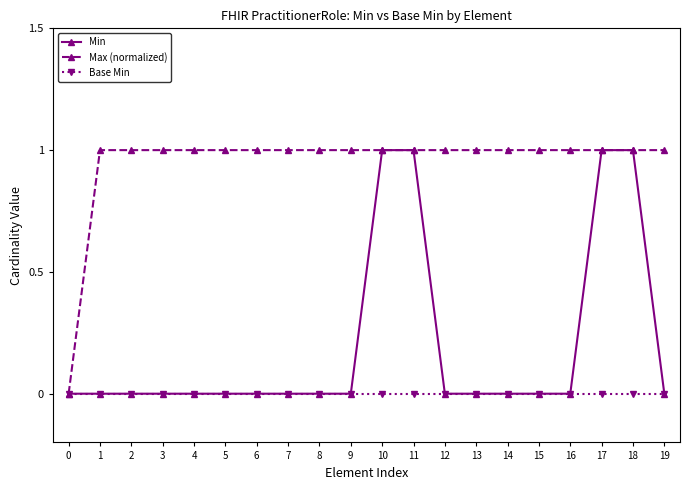

Reading left to right, what are all the values shown in this chart?

Min: 0	0	0	0	0	0	0	0	0	0	1	1	0	0	0	0	0	1	1	0
Max (normalized): 0	1	1	1	1	1	1	1	1	1	1	1	1	1	1	1	1	1	1	1
Base Min: 0	0	0	0	0	0	0	0	0	0	0	0	0	0	0	0	0	0	0	0